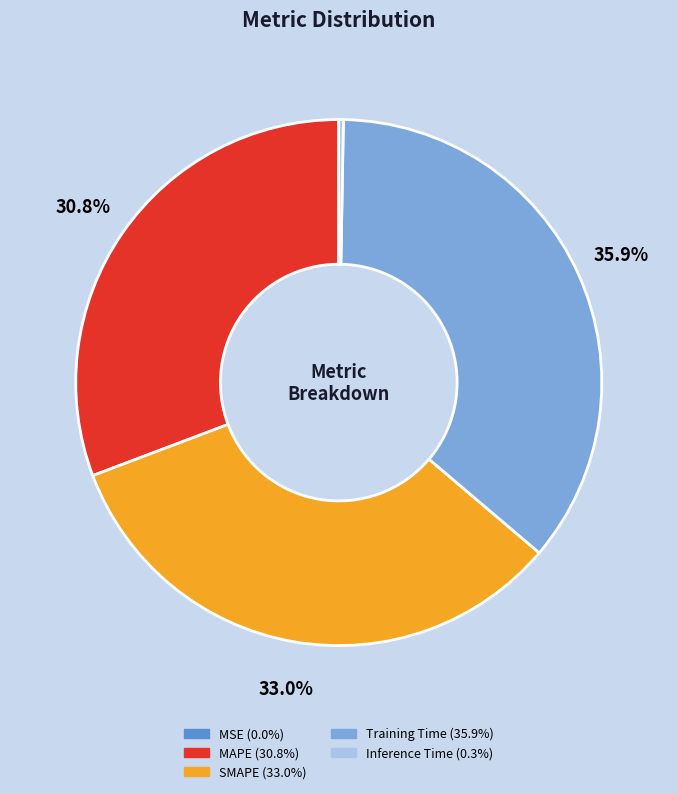

Which slice is the largest?

Training Time